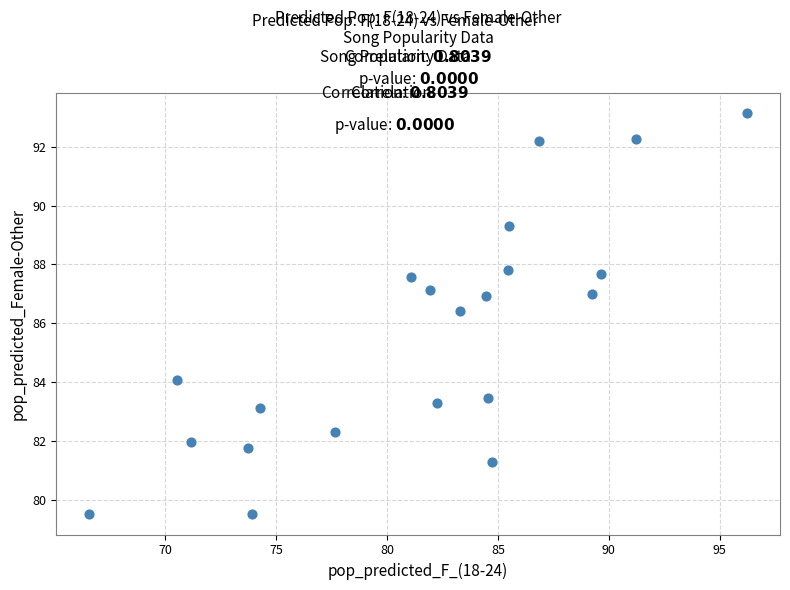

What Y value in the scatter plot is closest to 86?

86.4